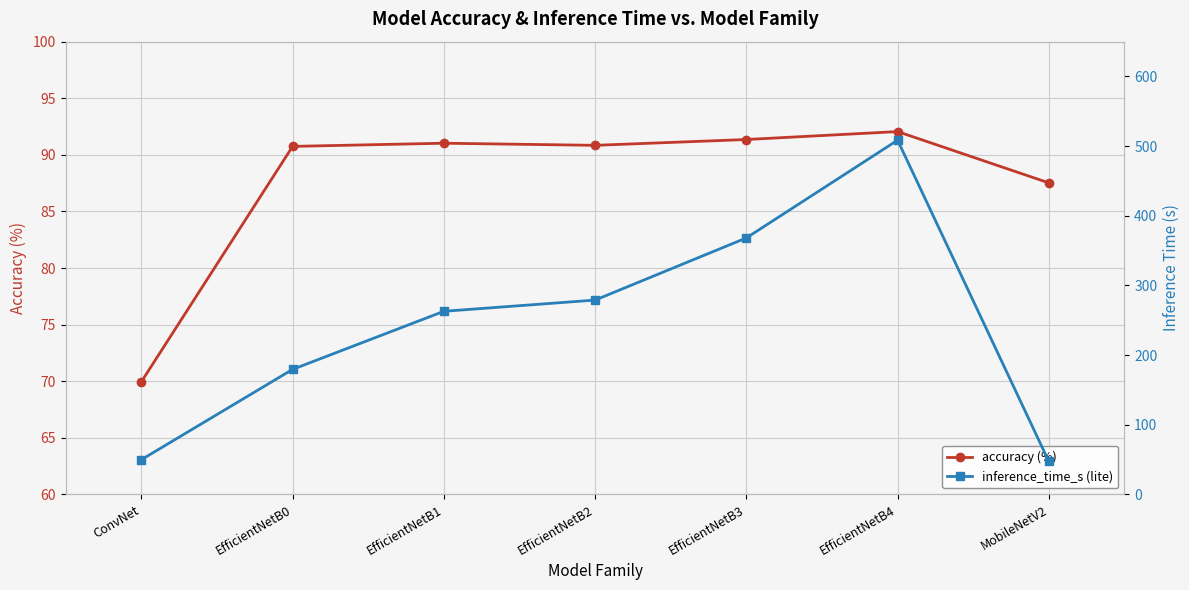

Reading left to right, what are all the values shown in this chart?

accuracy (%): 70.0	90.7	91.0	90.8	91.4	92.1	87.5
inference_time_s (lite): 49.9	179.5	262.9	279.0	368.2	508.6	47.3